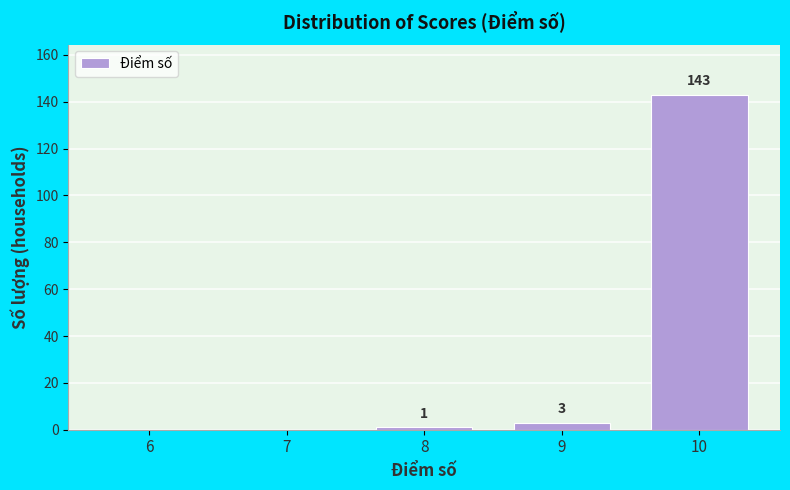

Reading right to left, list all the values displayed in this chart.

10=143	9=3	8=1	7=0	6=0